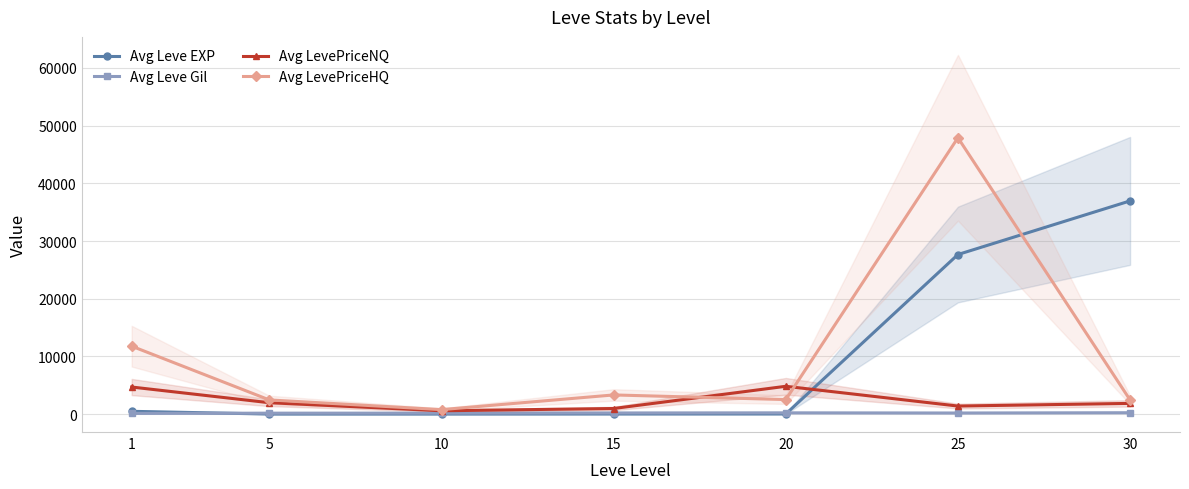

Reading left to right, extract all data points from this chart.

Avg Leve EXP: 477.5	1.6	4.4	13.2	16.3	27658.0	36953.3
Avg Leve Gil: 112.0	158.0	164.8	193.6	214.8	186.2	233.7
Avg LevePriceNQ: 4689.5	1967.4	571.5	965.4	4815.5	1390.5	1851.8
Avg LevePriceHQ: 11770.2	2452.0	771.4	3317.8	2512.1	47900.4	2445.9